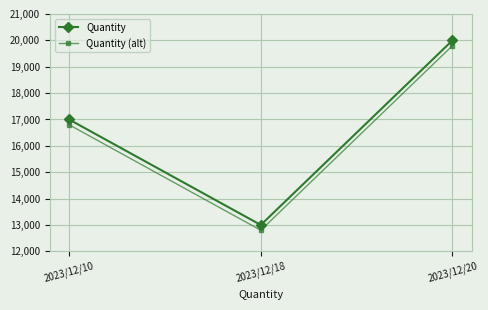

The Quantity (alt) series shows 16800 at 2023/12/10. True or false?

True